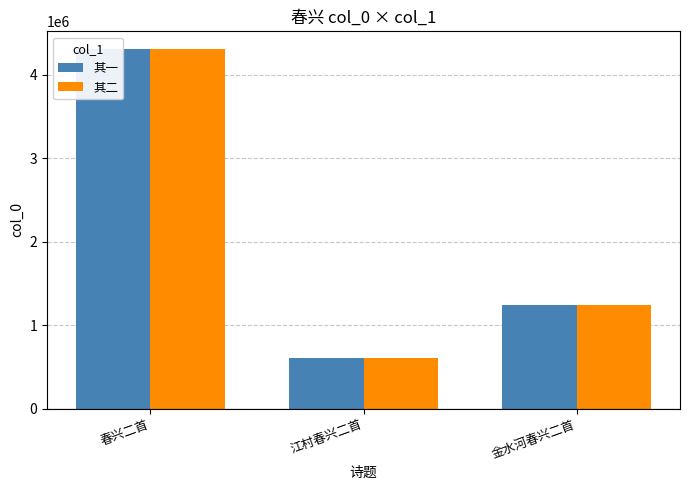

What are all the series names shown in the legend?

其一, 其二